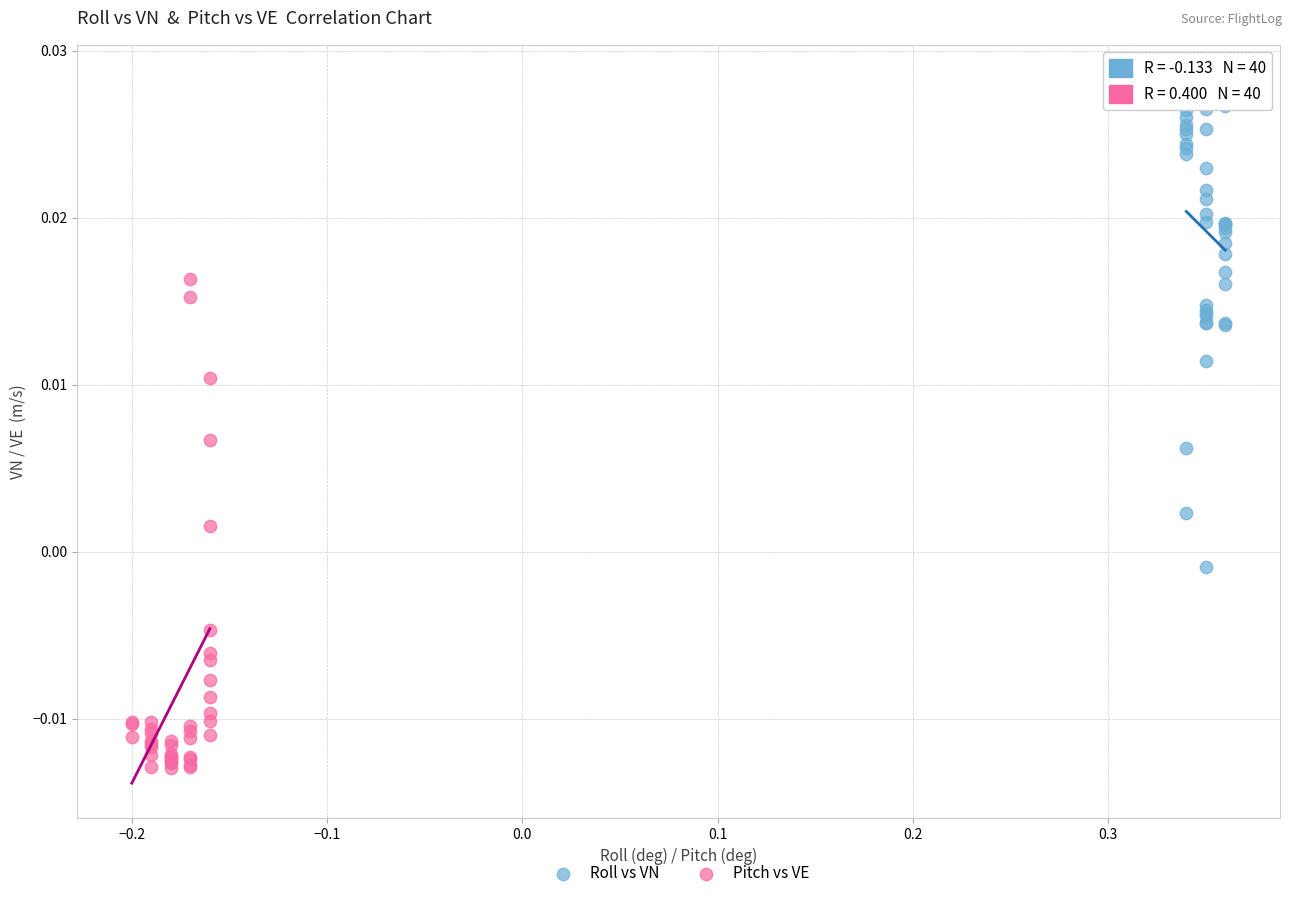

Which series reaches the minimum Y coordinate?

Pitch vs VE